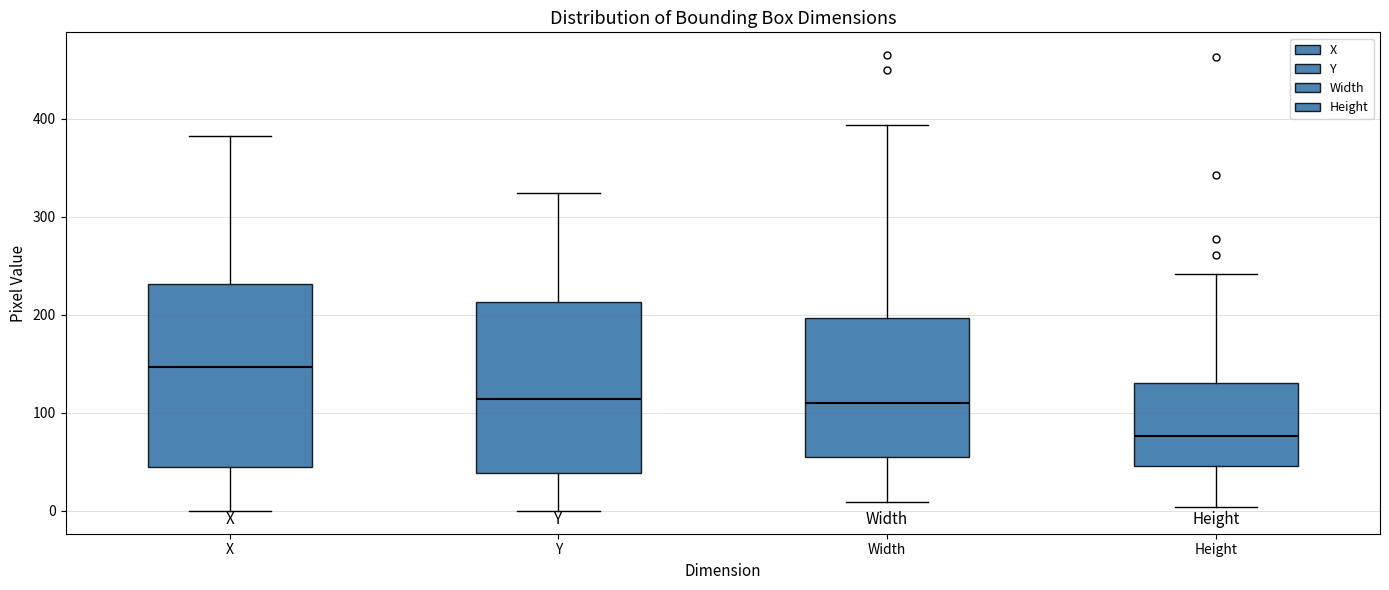

Comparing the boxes themselves (not the whiskers), which one is the tallest?

X